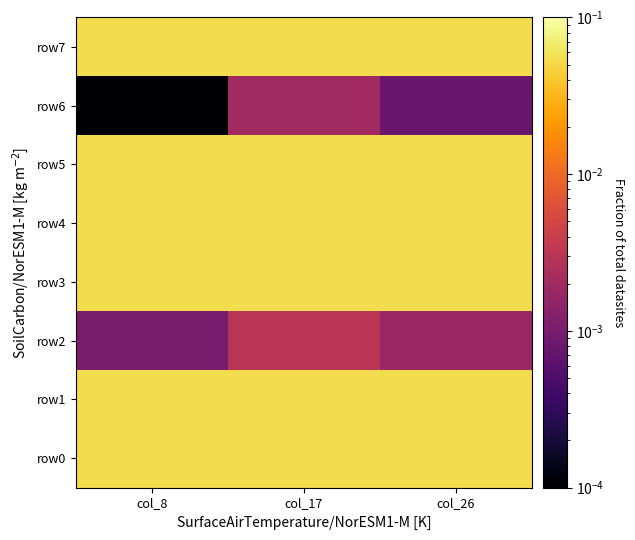

How many distinct data groups are displayed?

8